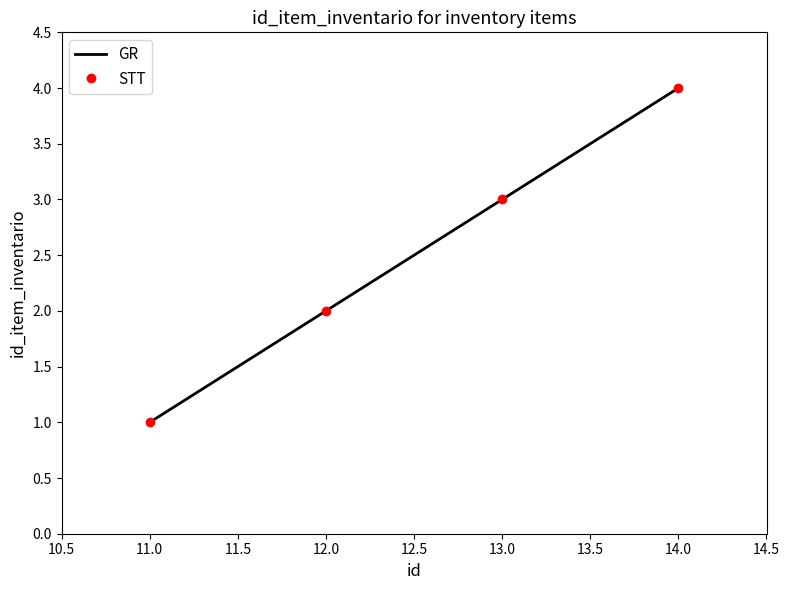

What is the value of the STT point at the 1st from the left?

1